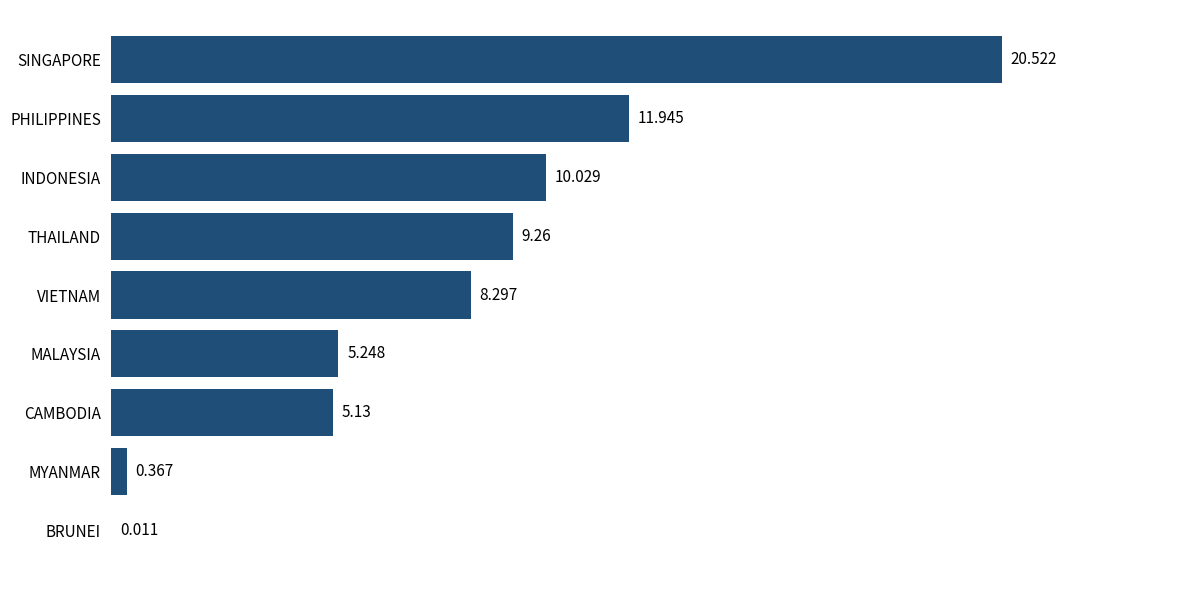

At which label is the value closest to 10?

INDONESIA